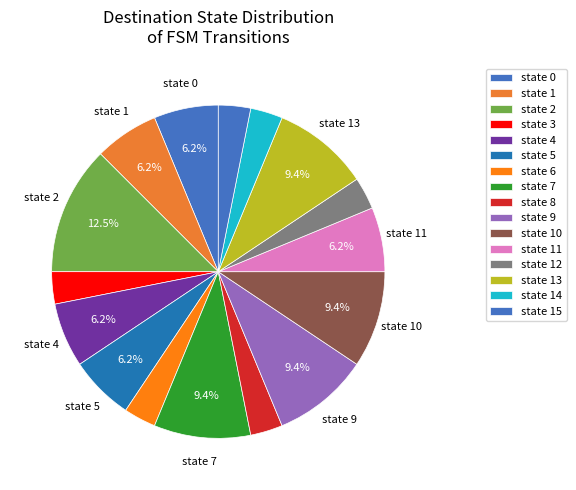

Does any single category account for the majority?

No